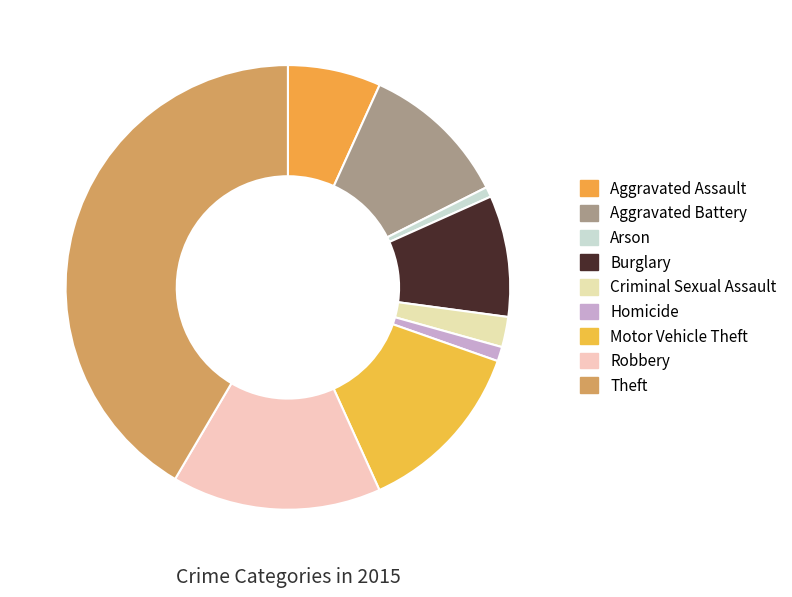

Which category has the smallest portion of the pie?

Arson